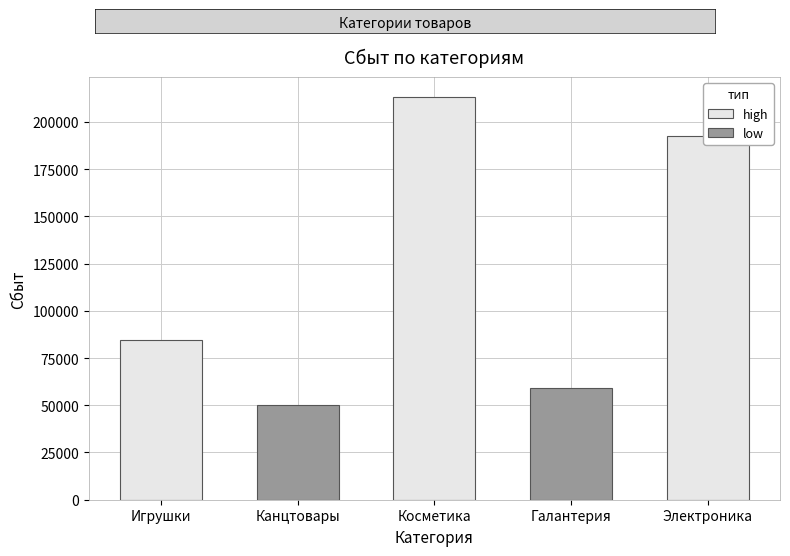

Reading left to right, transcribe all the data shown in this chart.

Игрушки=84796	Канцтовары=49908	Косметика=213012	Галантерия=59354	Электроника=192468